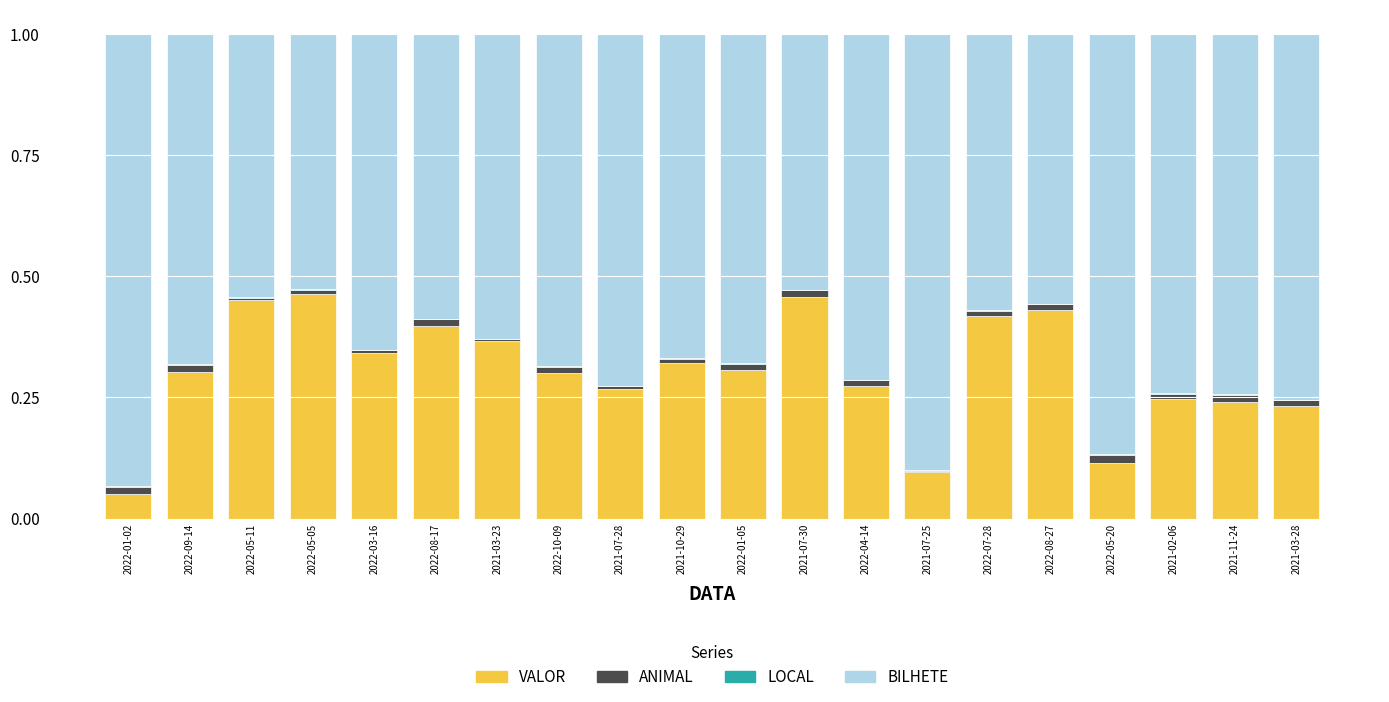

The value of VALOR at 2021-10-29 is 0.3. True or false?

True